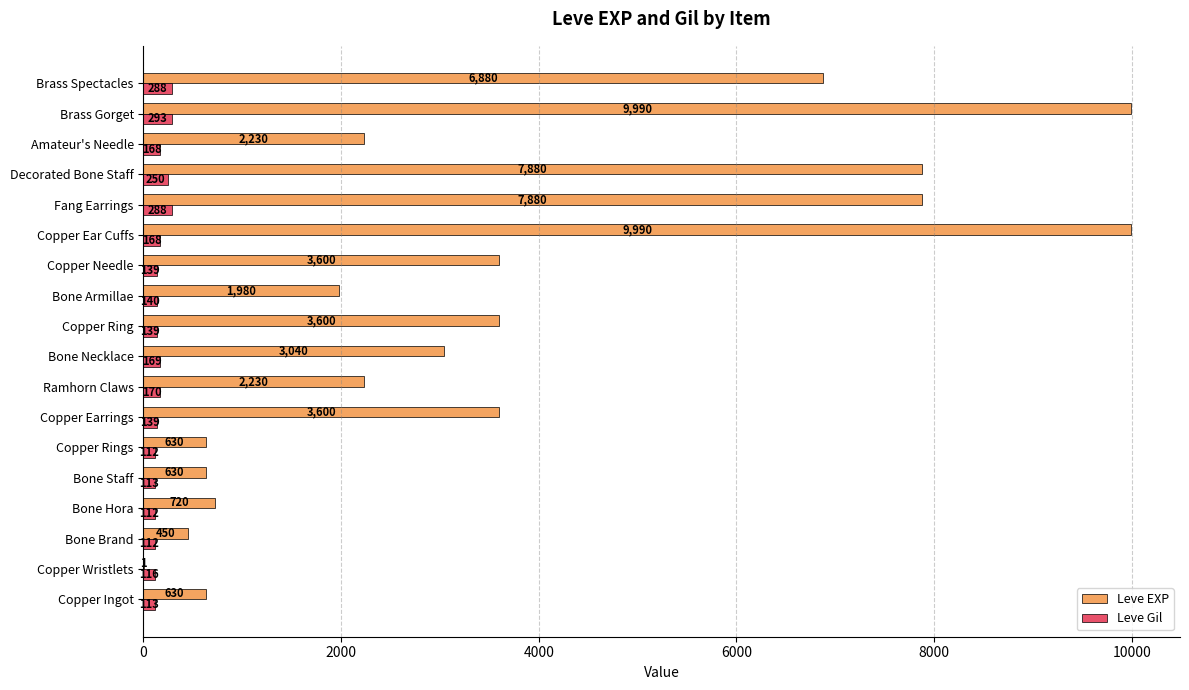

At which category is the sum across all series the highest?

Brass Gorget